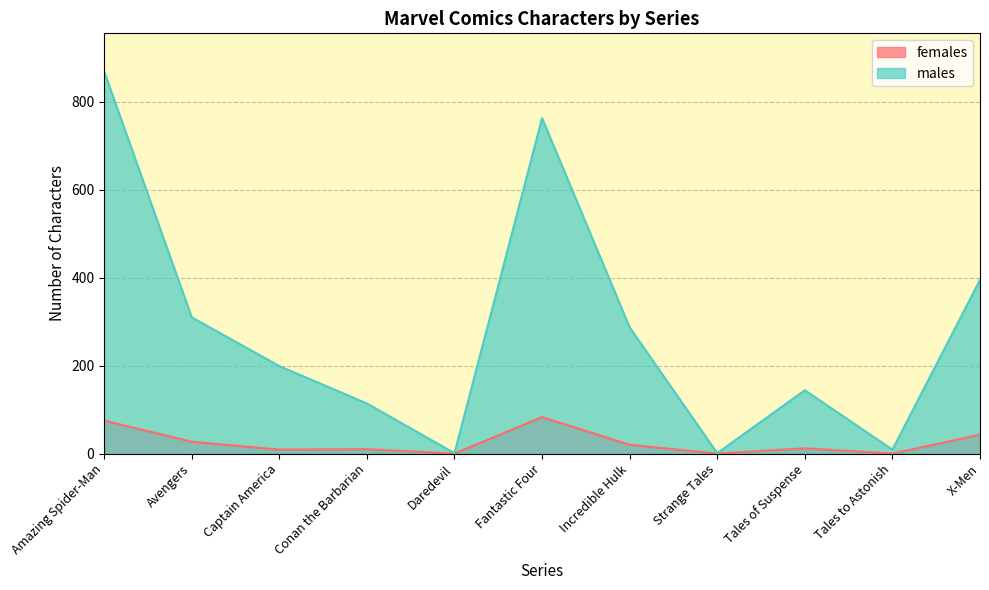

Does the chart have visible grid lines?

Yes